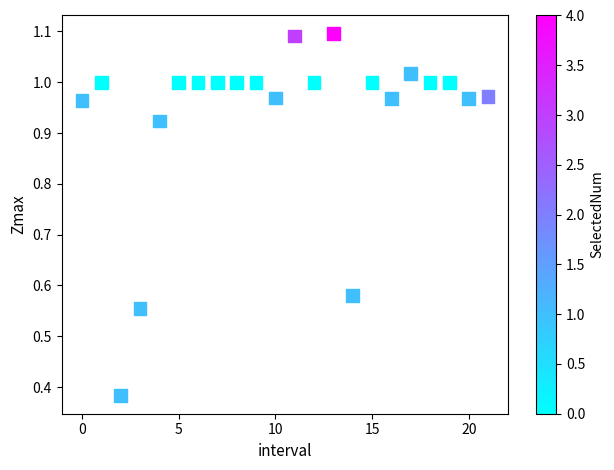

What is the range of Y values (max minus min)?

0.7